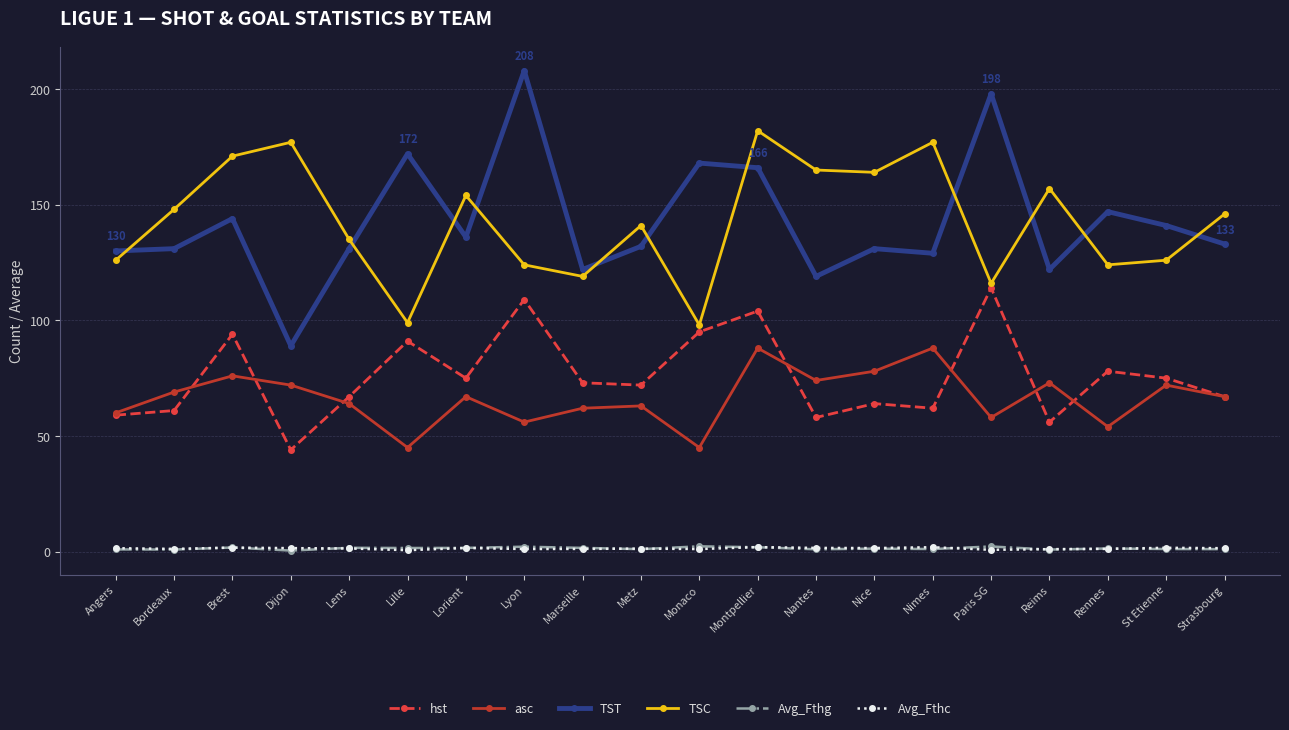

True or false: TSC and Avg_Fthg cross at least once.

False